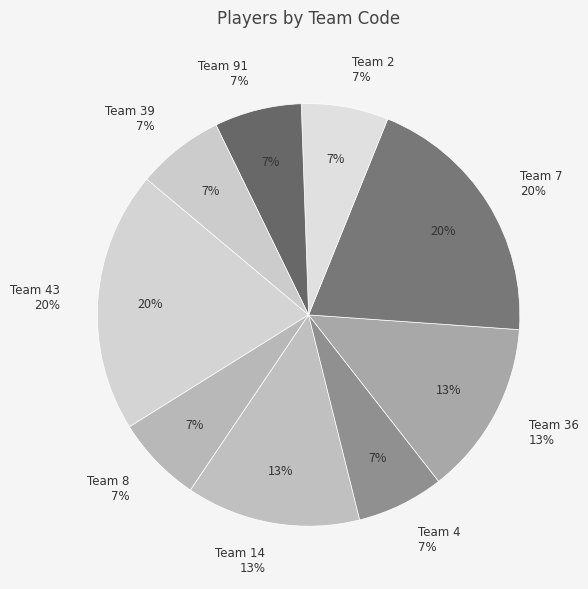

To the nearest percent, what is the average slice percentage?

11%